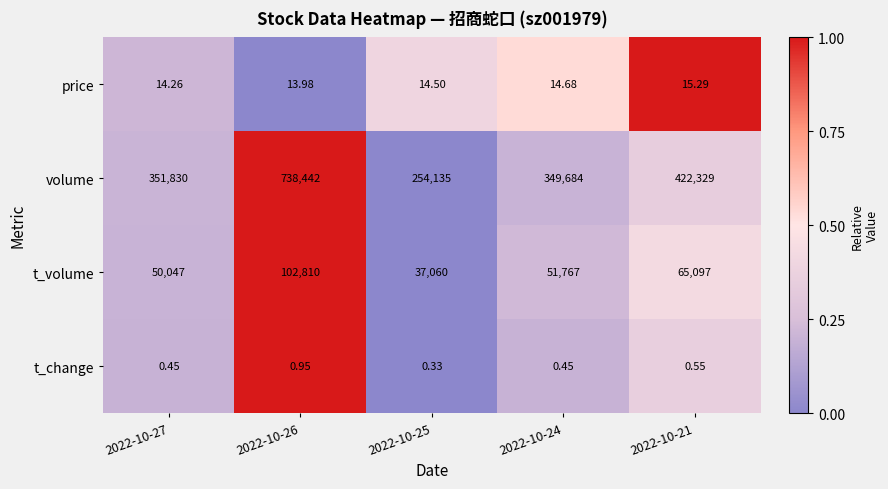

Rank the series by their maximum value, from highest to lowest.

volume, t_volume, price, t_change